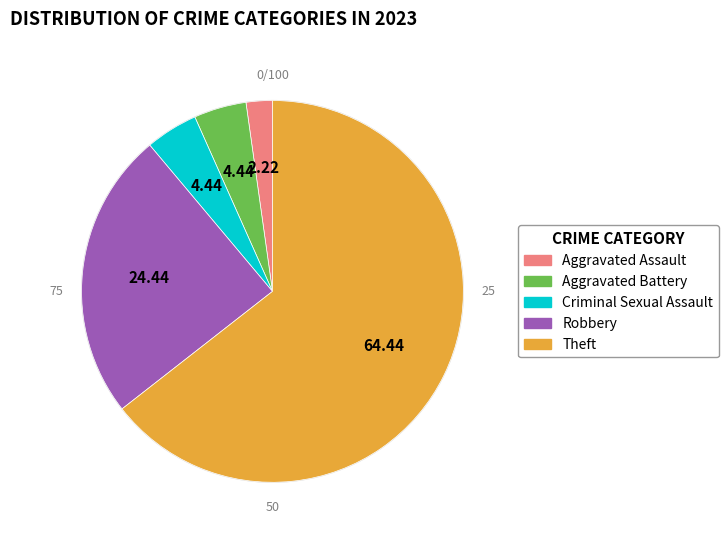

Approximately how many times larger is the value at Aggravated Assault compared to Robbery?

0.1